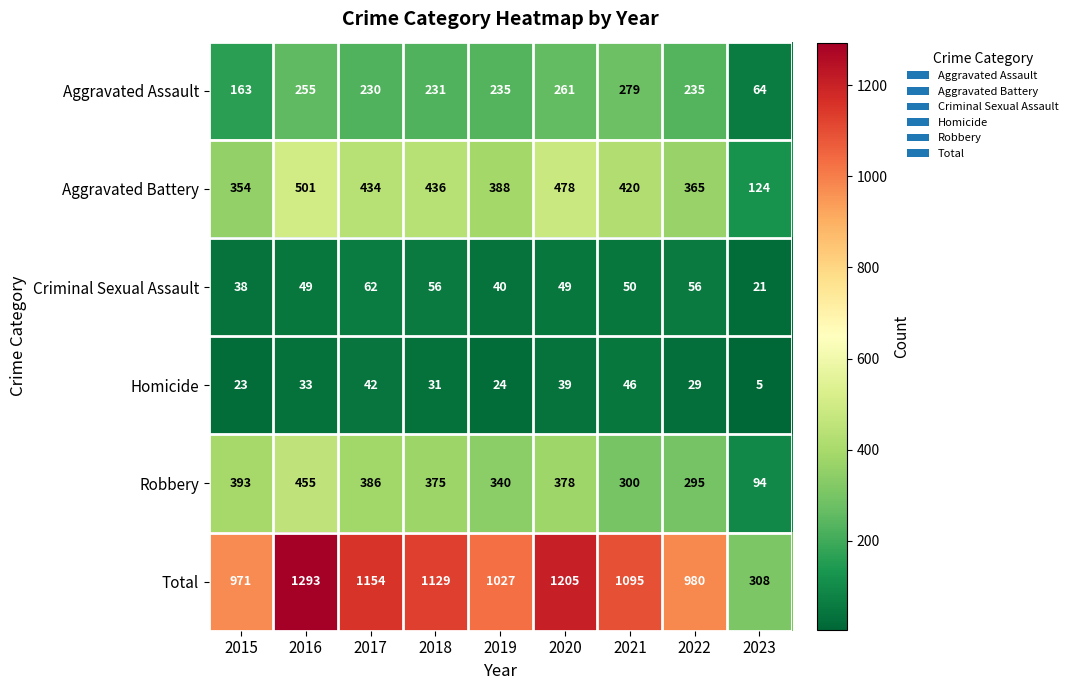

Is the value of Homicide at 2020 greater than the value of Aggravated Battery at 2018?

No